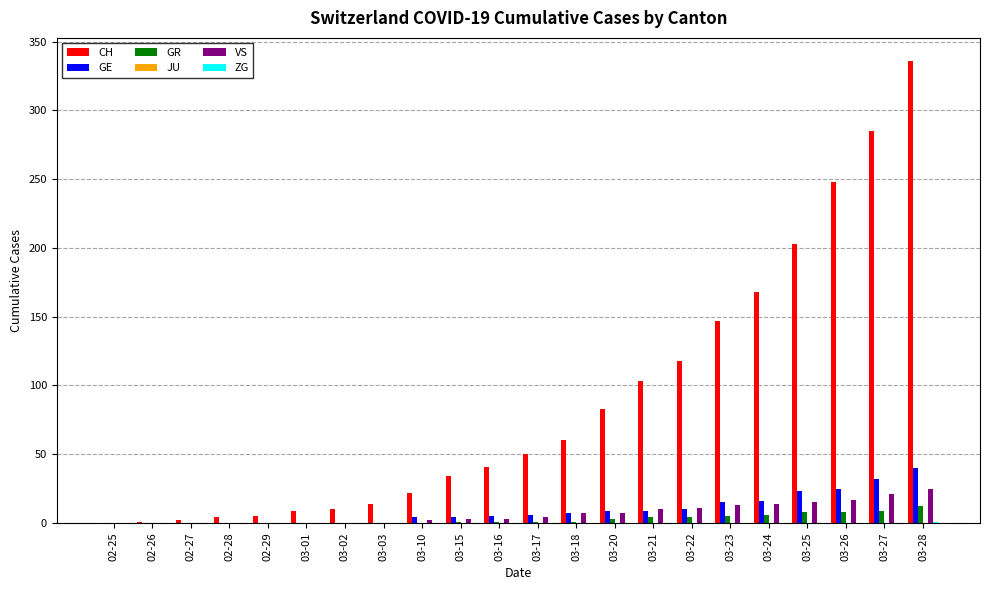

What is the maximum value shown in the chart?

336